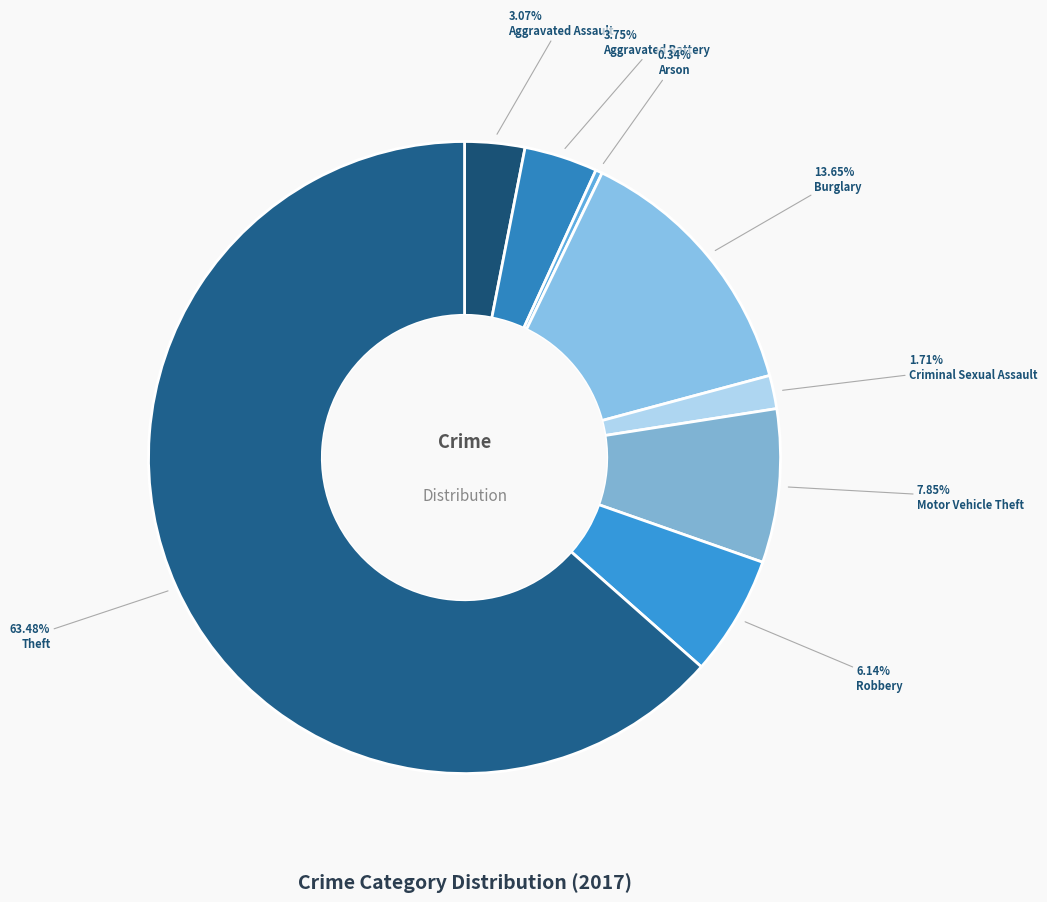

Which has a higher value, Aggravated Assault or Arson?

Aggravated Assault